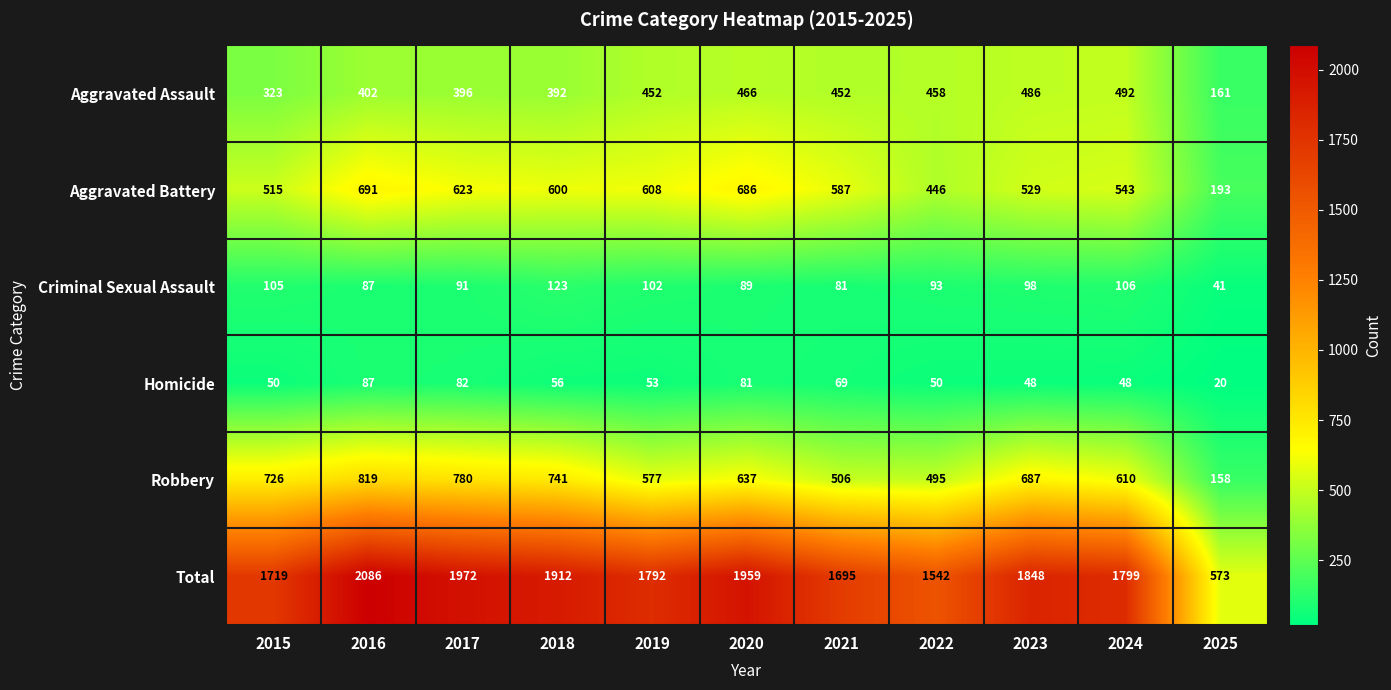

Where is Aggravated Assault nearest to the value 326?

2015